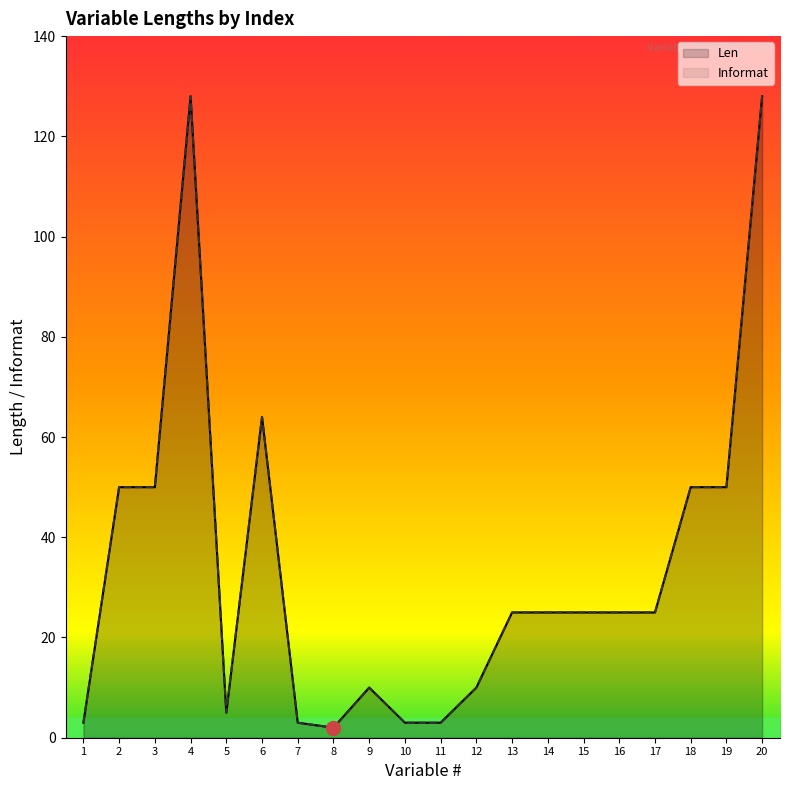

How many interior local valleys does the Len series have?

2